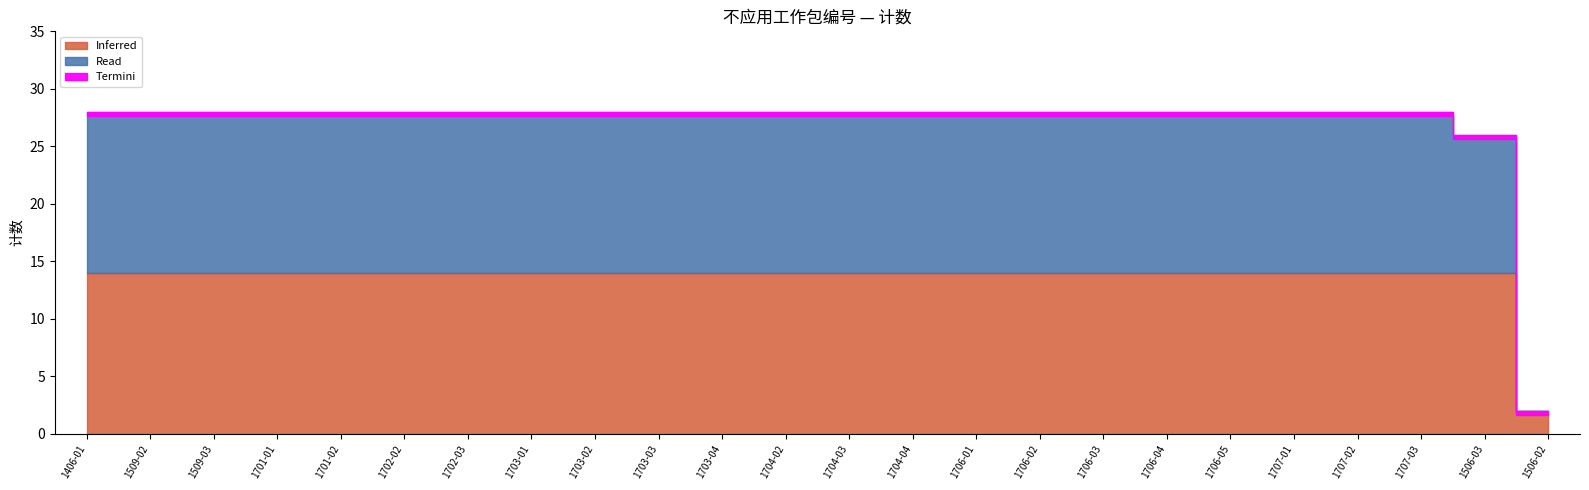

How many data points are less than 28?

2